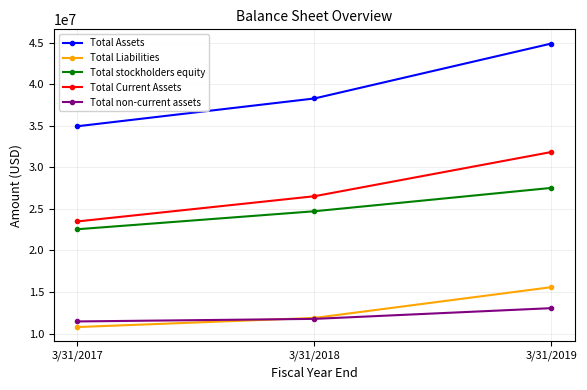

What is the average value of the Total Liabilities series?

12751222